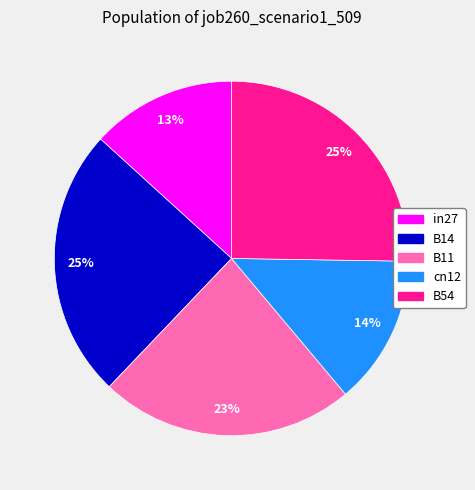

To the nearest percent, what is the difference between the largest and smallest slice percentages?

12%